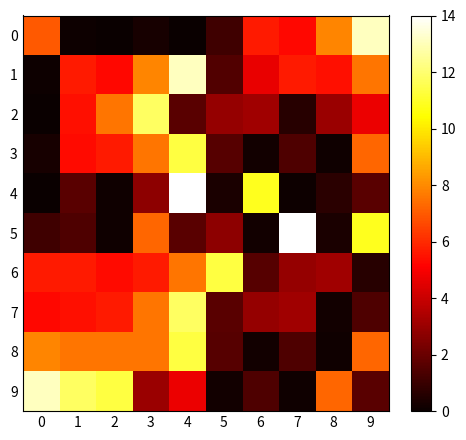

What is the total value across all series at 3?

61.4